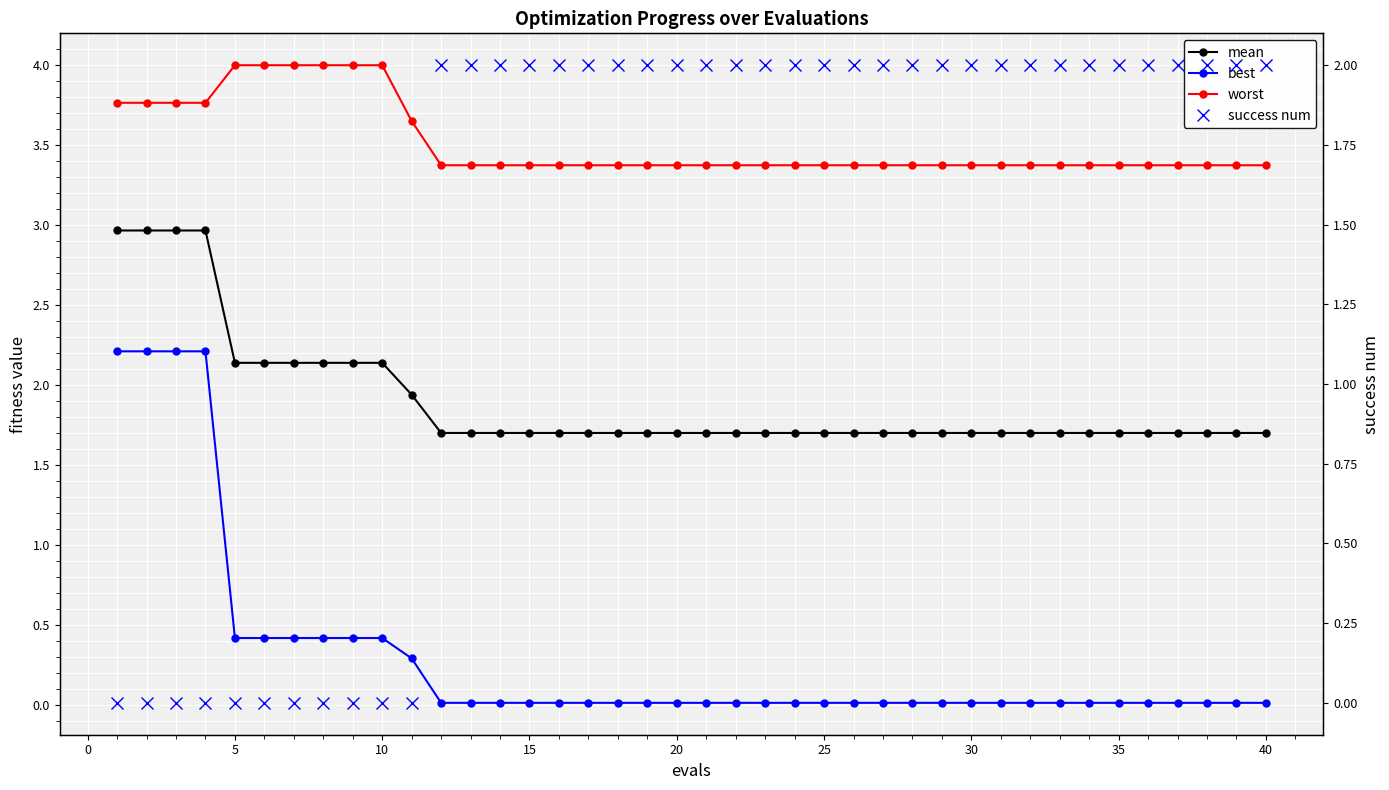

How many lines are shown in the chart?

4